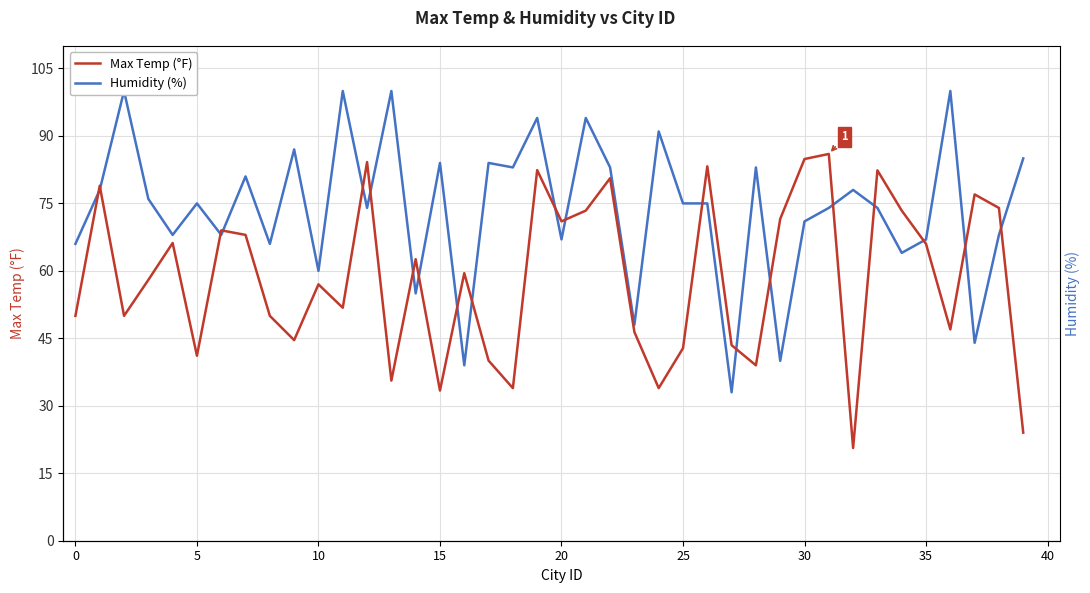

How many values in the Max Temp (°F) series are below 59?

20